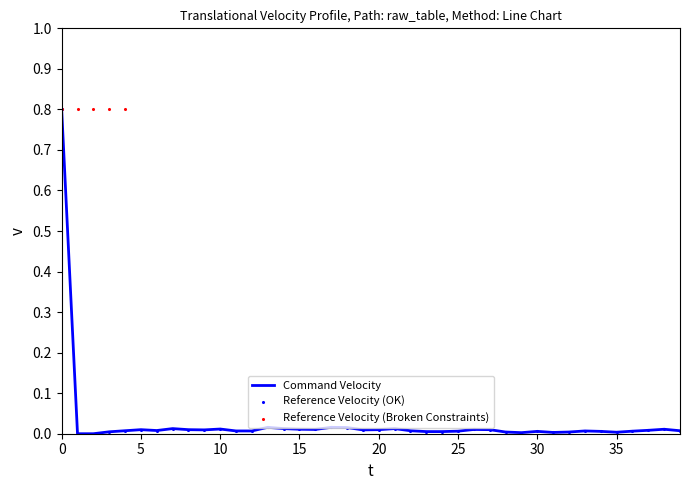

At how many categories does at least one series exceed 0?

38